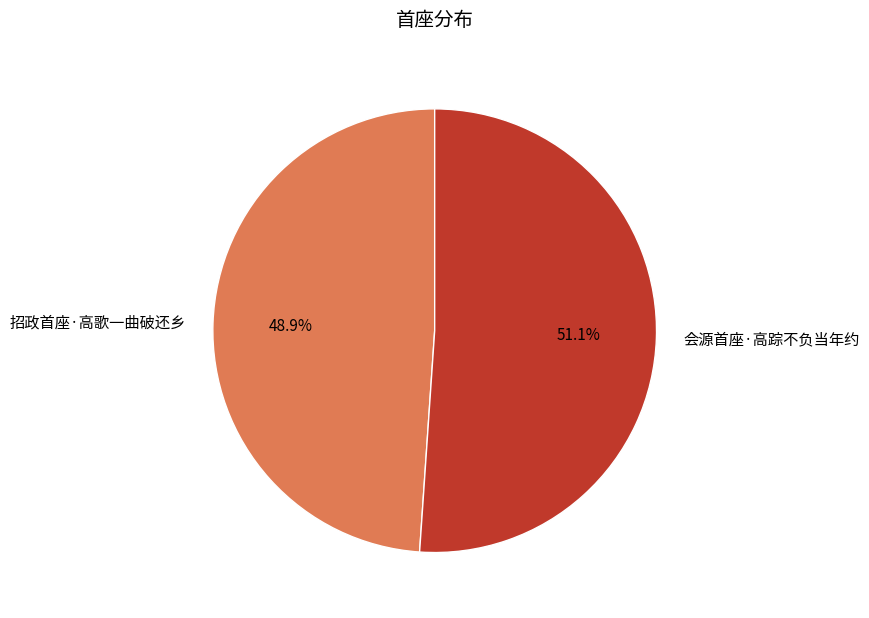

To the nearest percent, what portion does 招政首座·高歌一曲破还乡 represent?

49%